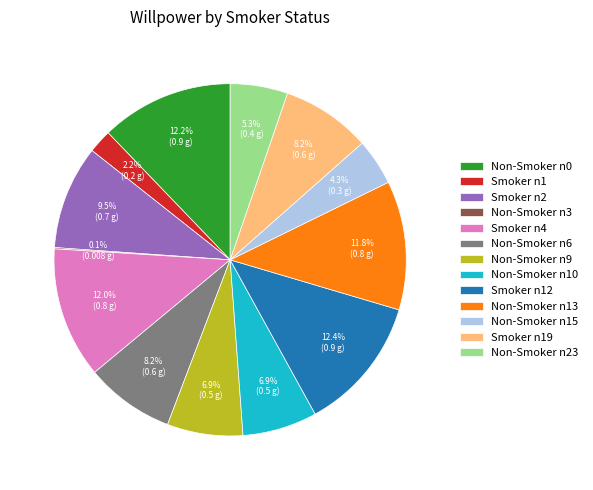

To the nearest percent, what is the average slice percentage?

8%